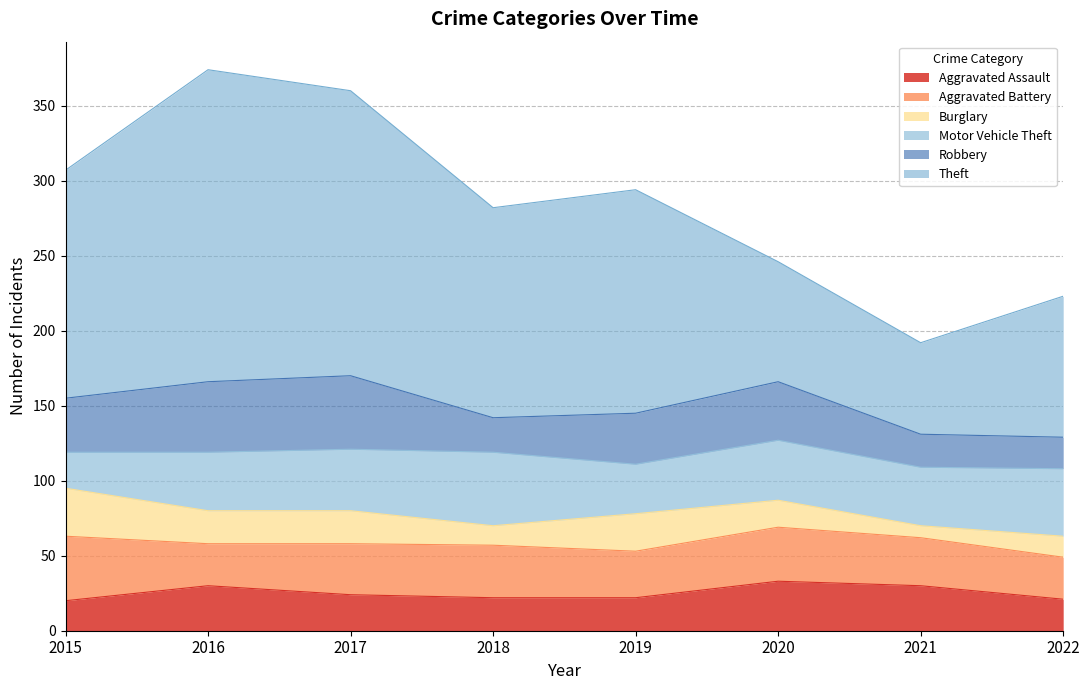

How many lines are shown in the chart?

6